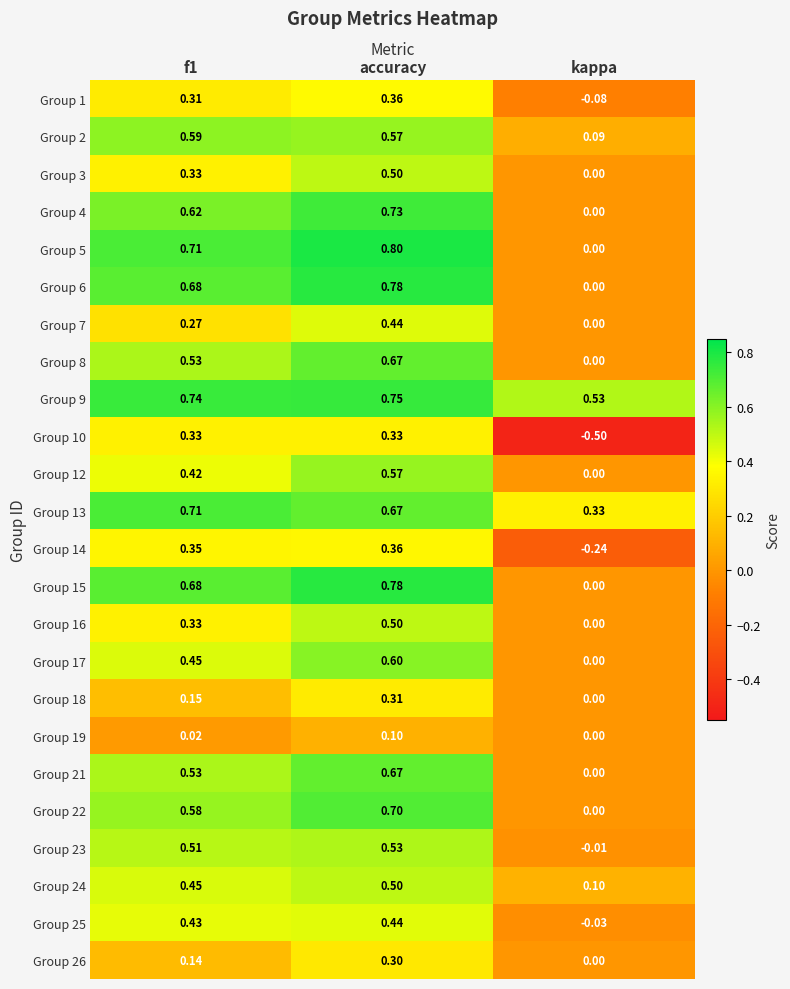

Which series has the largest total across all categories?

Group 9